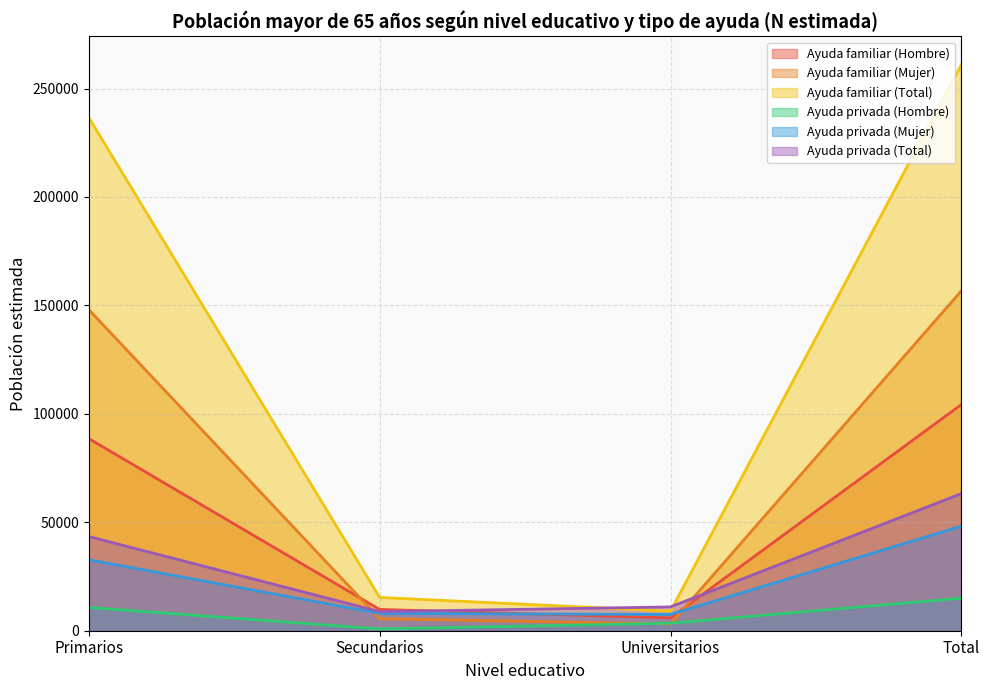

What is the average value of the Ayuda privada (Total) series?

31614